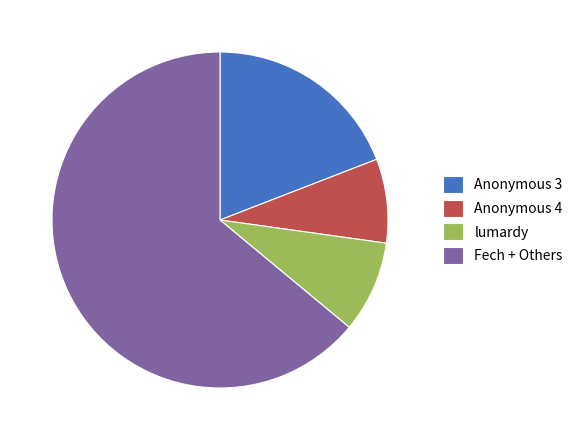

Is the sum of Fech + Others and Anonymous 3 greater than half?

Yes